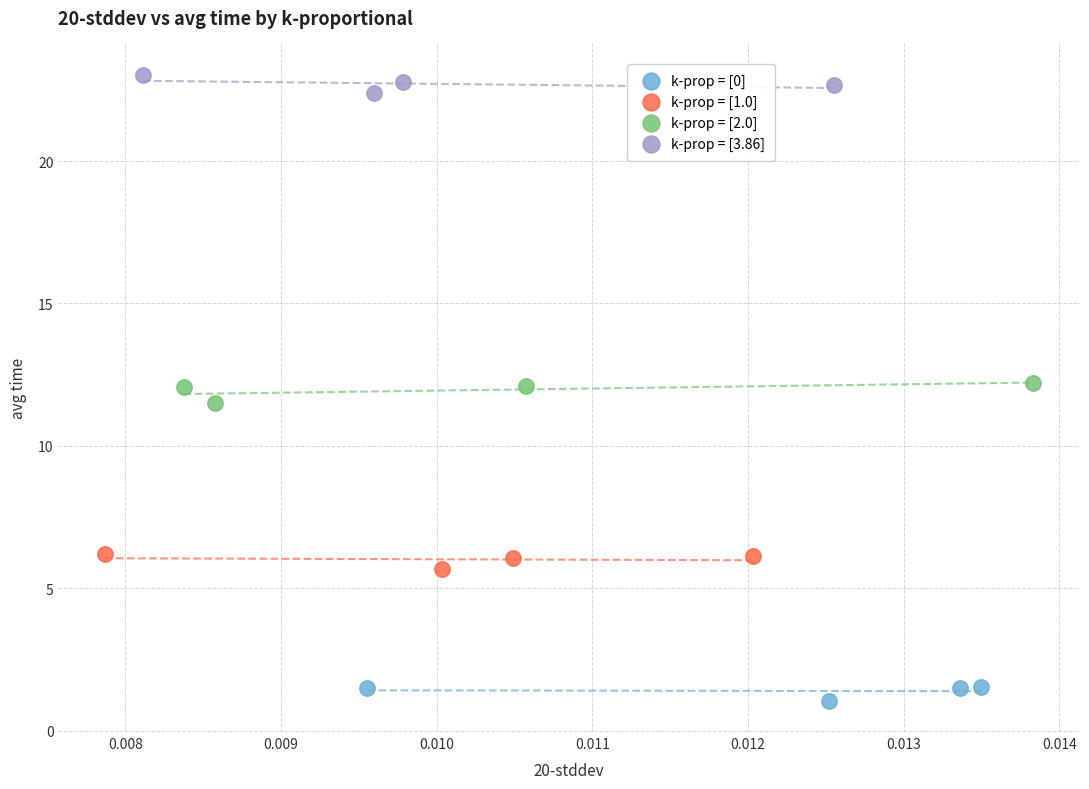

What are all the series names shown in the legend?

k-prop = [0], k-prop = [1.0], k-prop = [2.0], k-prop = [3.86]